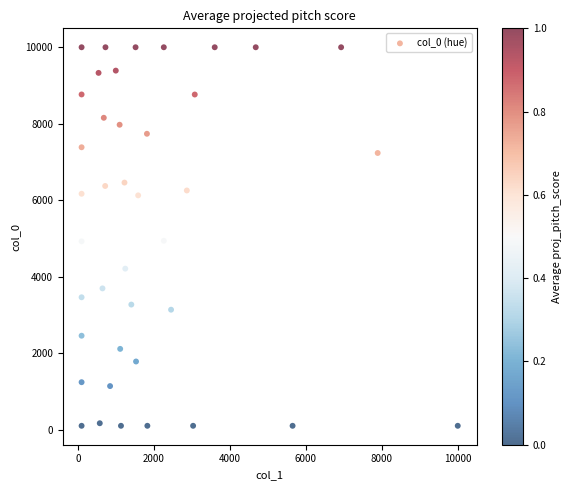

What is the range of X values (max minus min)?

9900.0